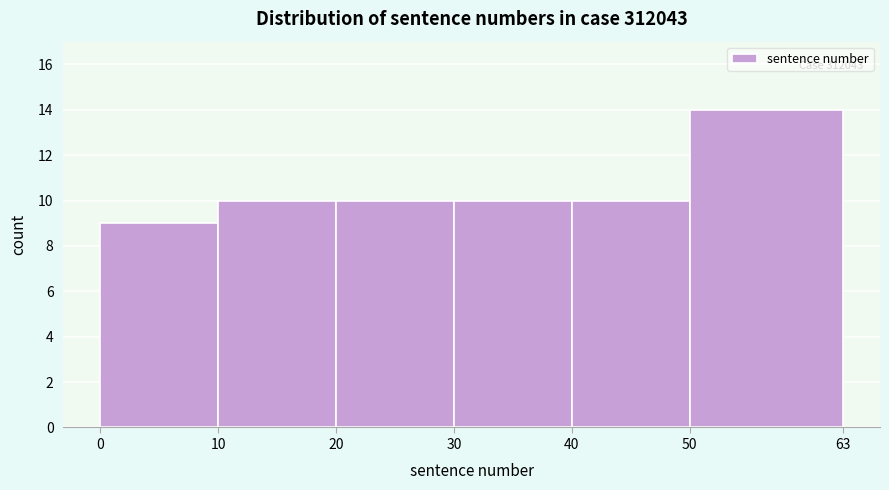

Which range on the x-axis has the tallest bar?

50 to 63